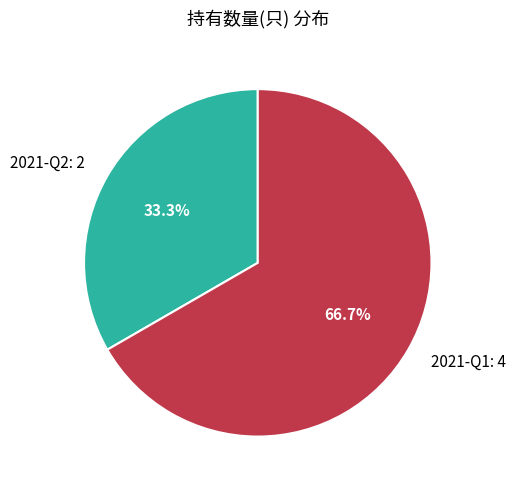

What portion of the pie excludes 2021-Q2?

66.7%